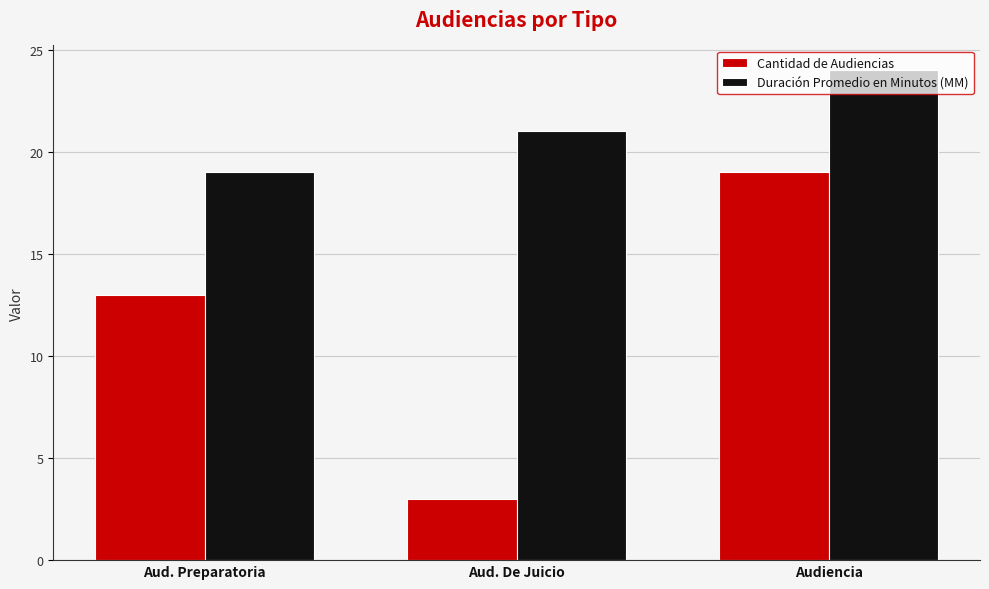

Reading left to right, what are all the values shown in this chart?

Cantidad de Audiencias: Aud. Preparatoria=13	Aud. De Juicio=3	Audiencia=19
Duración Promedio en Minutos (MM): Aud. Preparatoria=19	Aud. De Juicio=21	Audiencia=24